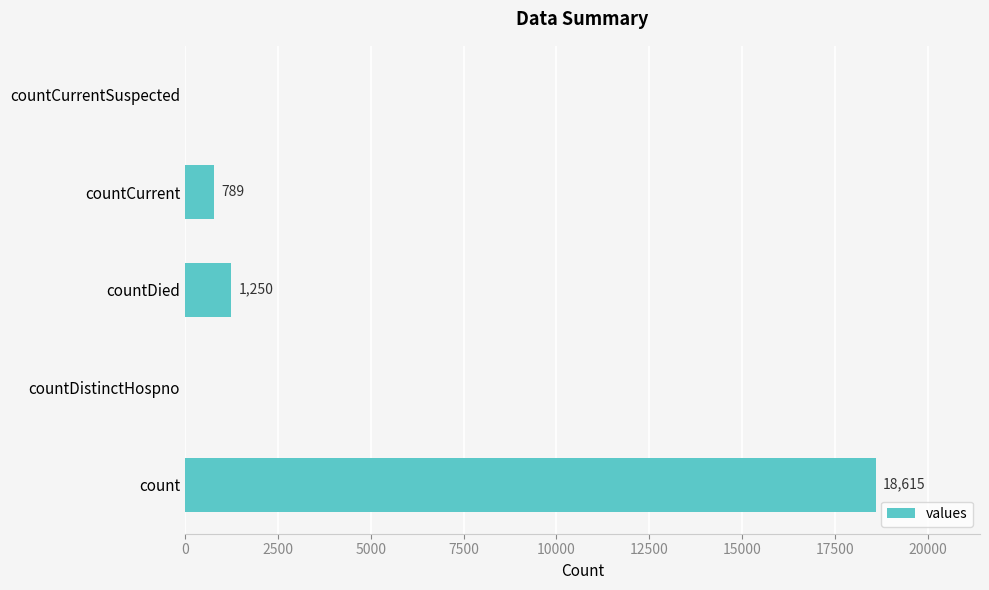

The value at countDied is 1250. True or false?

True